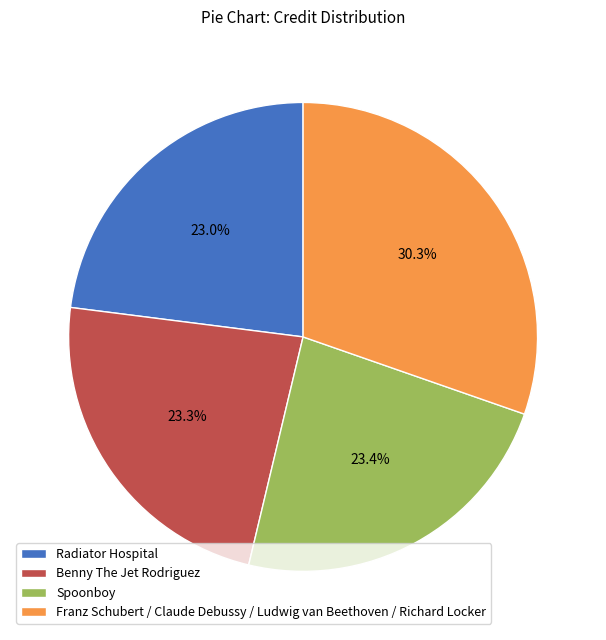

How many slices are in this pie chart?

4